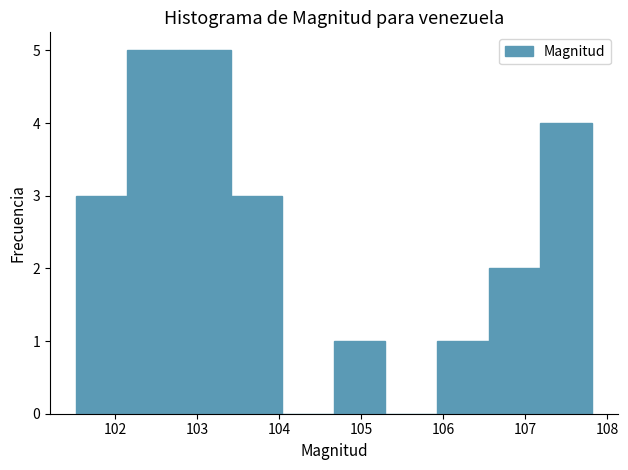

Reading left to right, transcribe this chart: for each bar, give the range it covers on the x-axis and its height. Neither the bar edges nor the heights are printed on the chart, so give them approximately, as read against the axes.

101.5 to 102.1: 3
102.1 to 102.8: 5
102.8 to 103.4: 5
103.4 to 104.0: 3
104.0 to 104.7: 0
104.7 to 105.3: 1
105.3 to 105.9: 0
105.9 to 106.6: 1
106.6 to 107.2: 2
107.2 to 107.8: 4